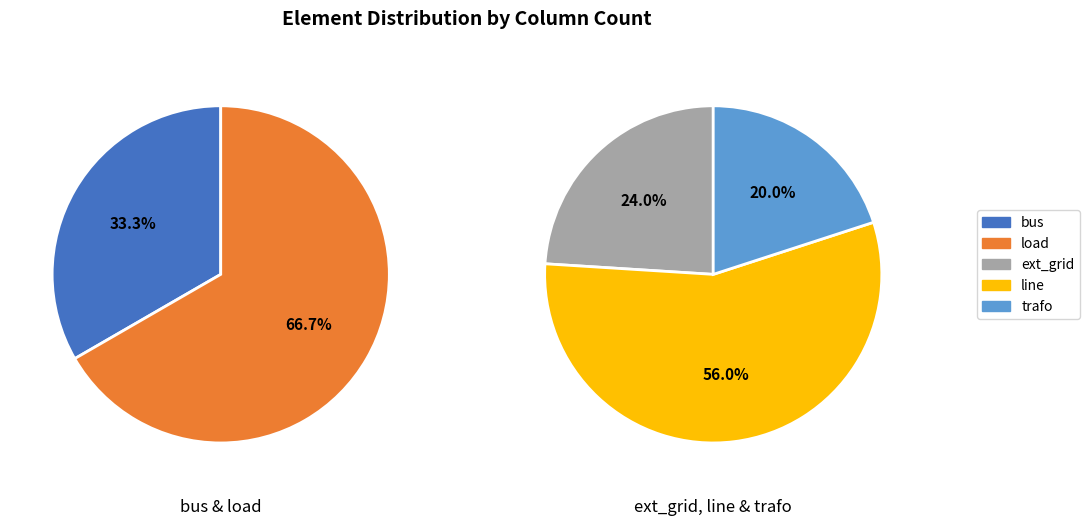

How many segments does this pie chart have?

5